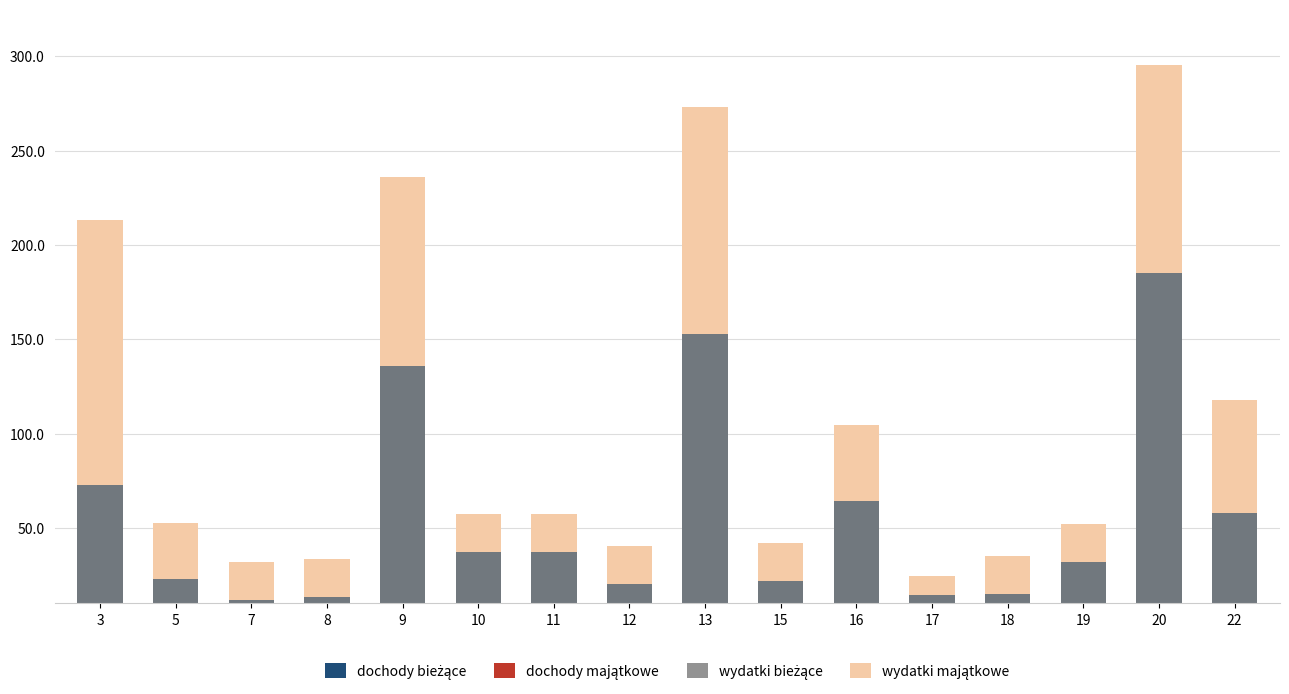

True or false: dochody majątkowe has a value of 15.0 at 5.

True